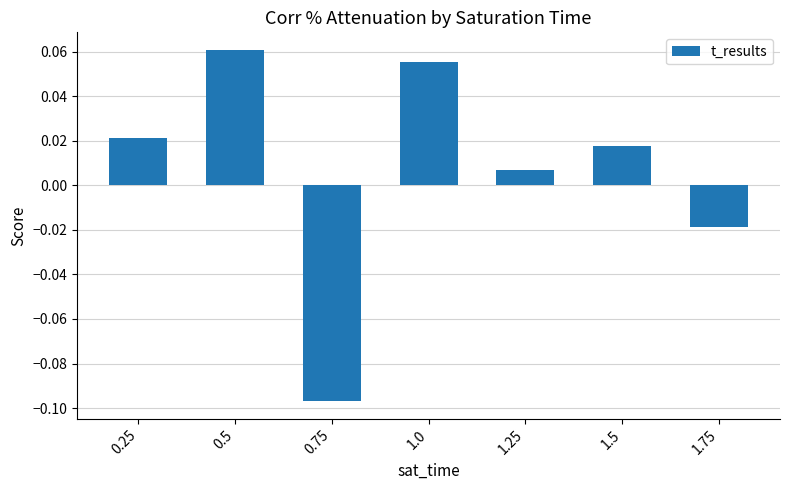

What is the change in value from 0.75 to 1.0?

+0.2